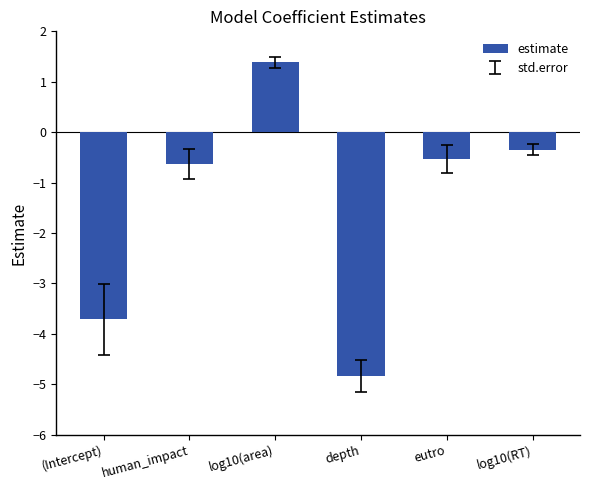

List the labels in order of value, largest first.

log10(area), log10(RT), eutro, human_impact, (Intercept), depth